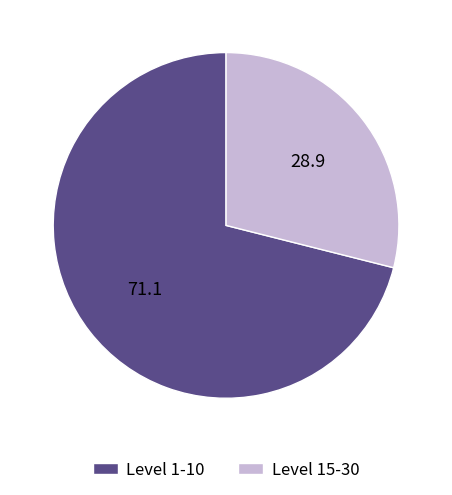

What is the ratio of the value at Level 1-10 to the value at Level 15-30?

2.5